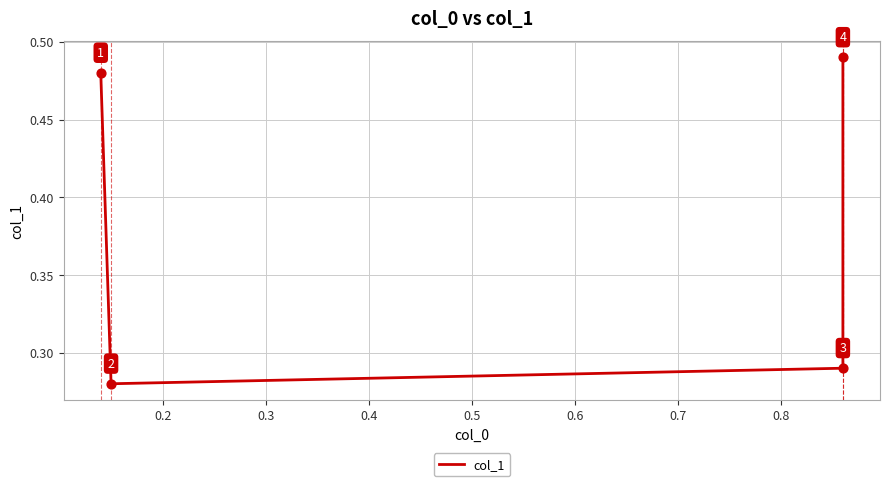

Between 0.3 and 0.2, which is larger?

0.3